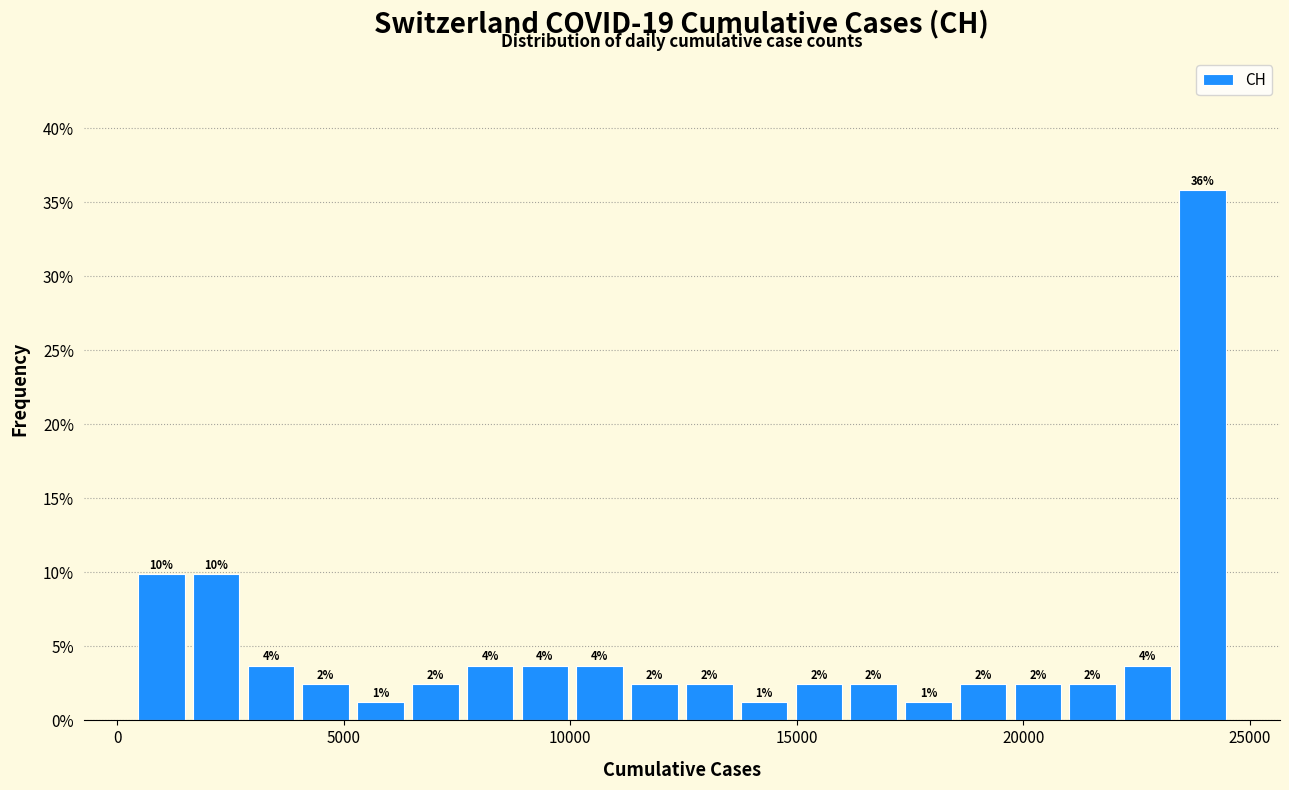

Read against the x-axis, roughly where is the centre of the tallest bar?

24000